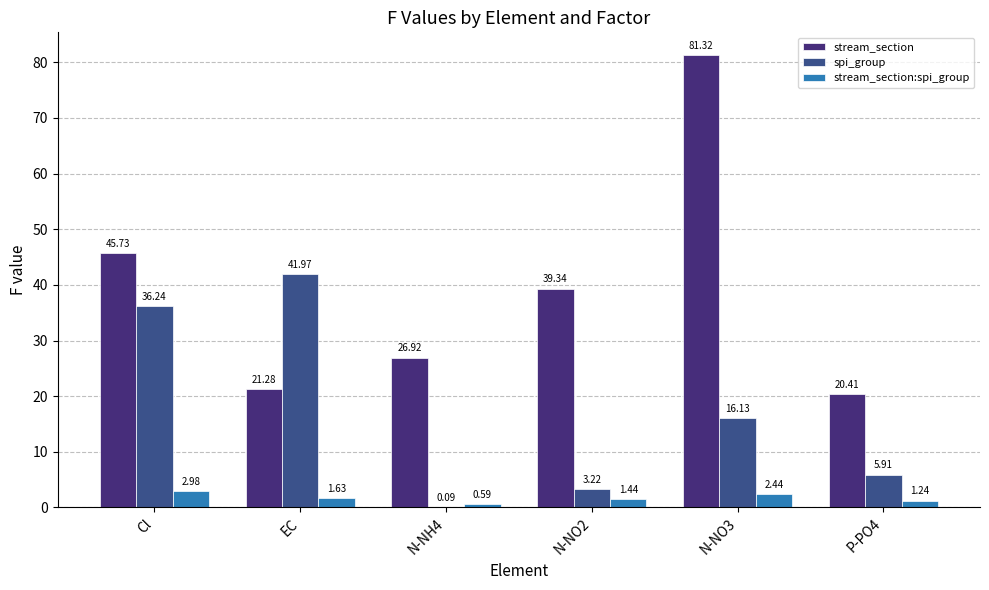

Where is spi_group nearest to the value 21?

N-NO3